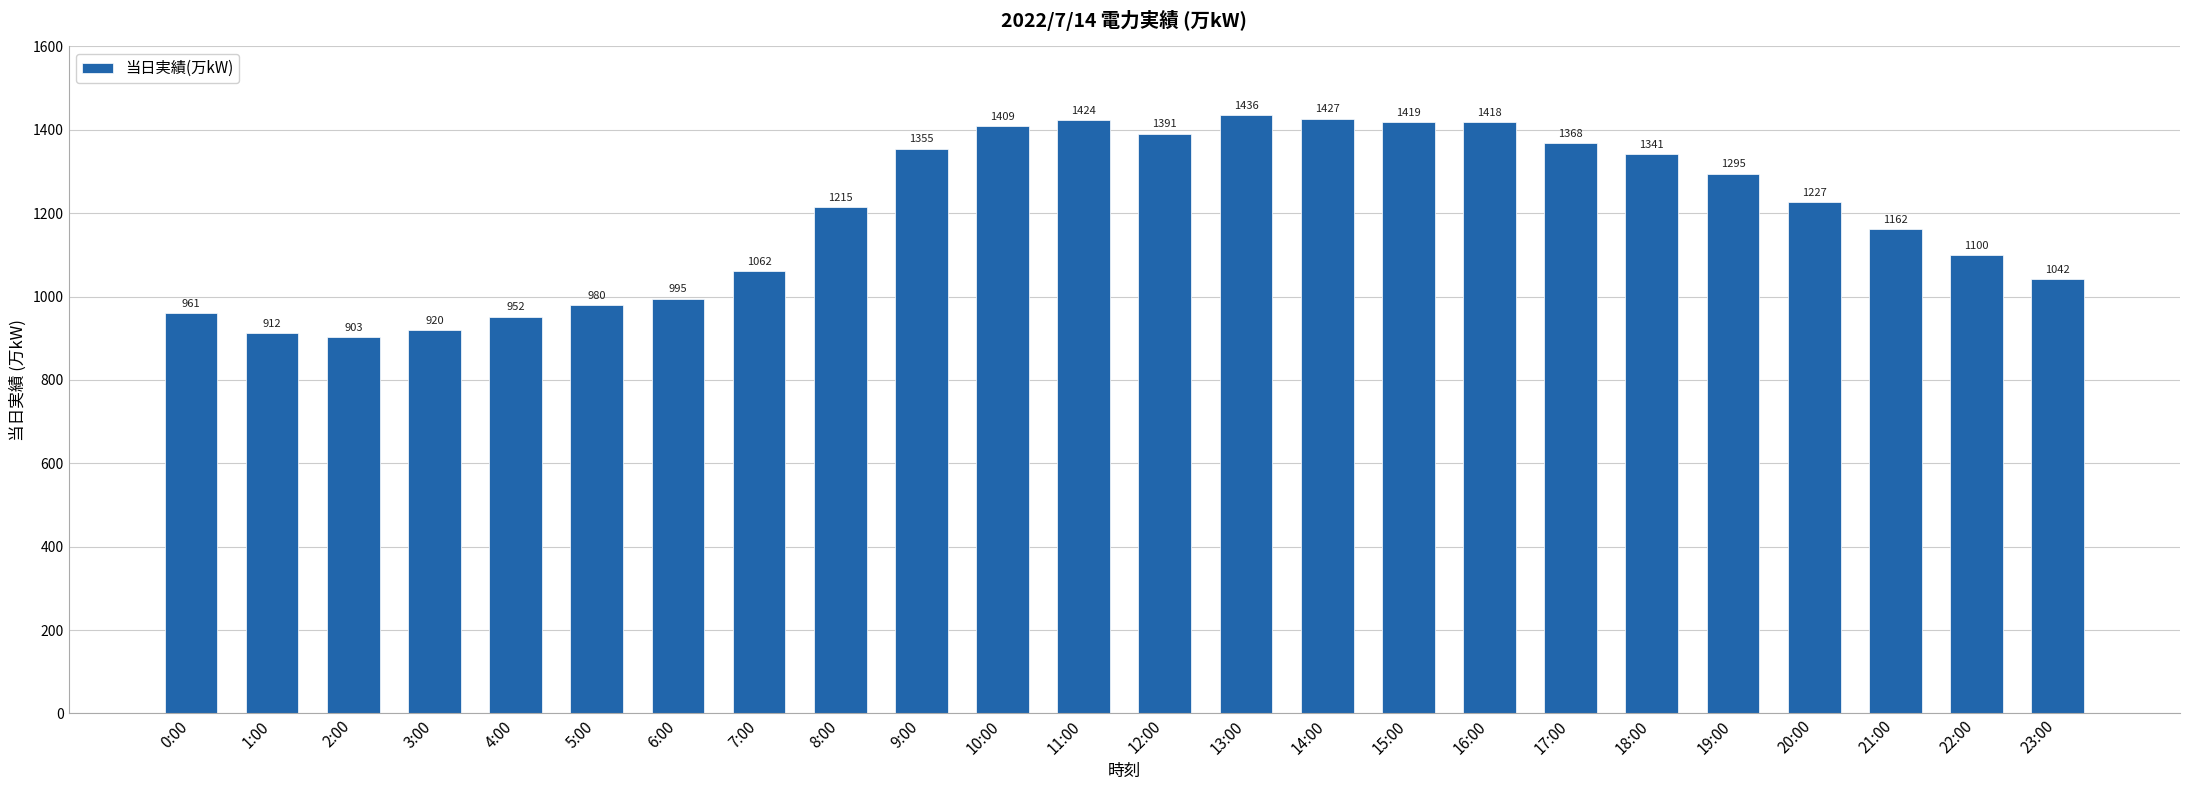

The value at 13:00 is 1436. True or false?

True